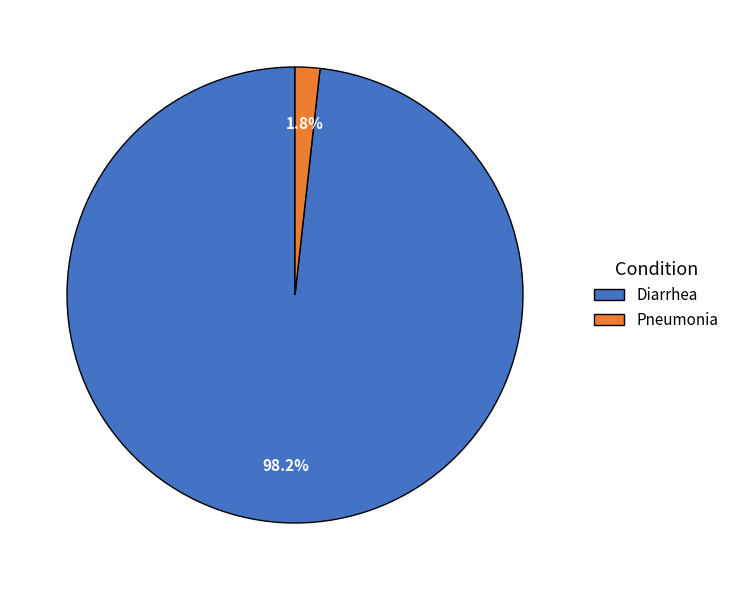

To the nearest percent, what is the difference between the Diarrhea and Pneumonia slice percentages?

96%